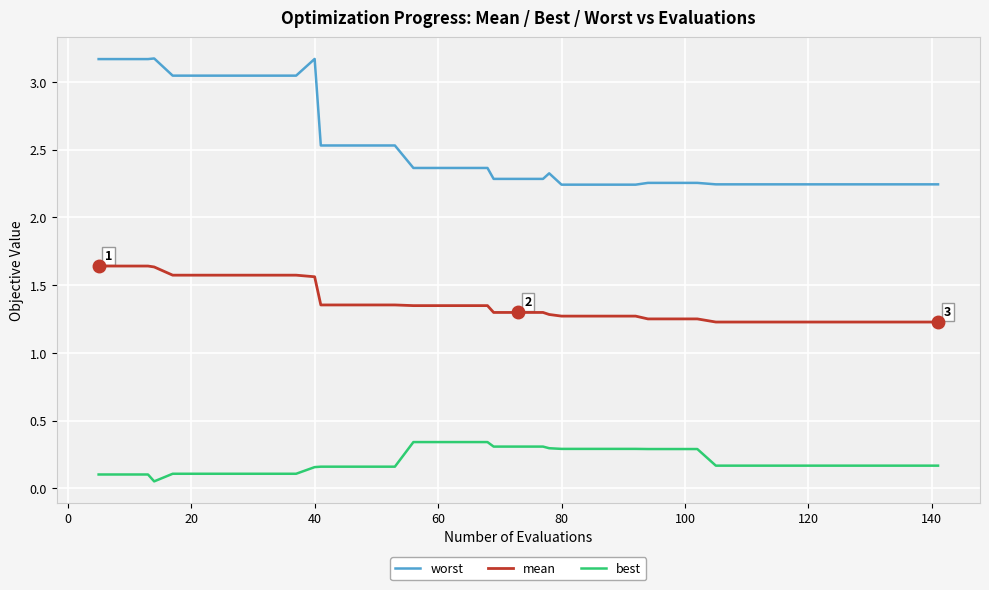

How many series are shown in this chart?

3